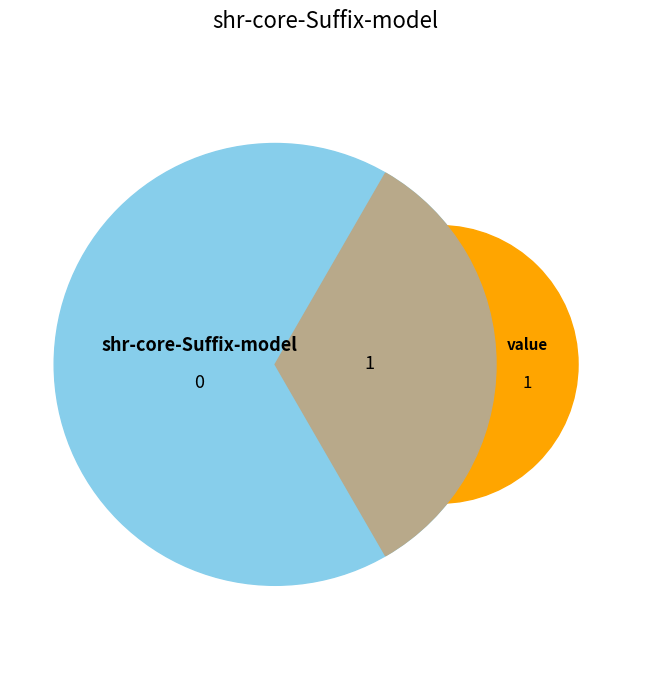

Rank the categories by value from highest to lowest.

shr-core-Suffix-model.value, shr-core-Suffix-model